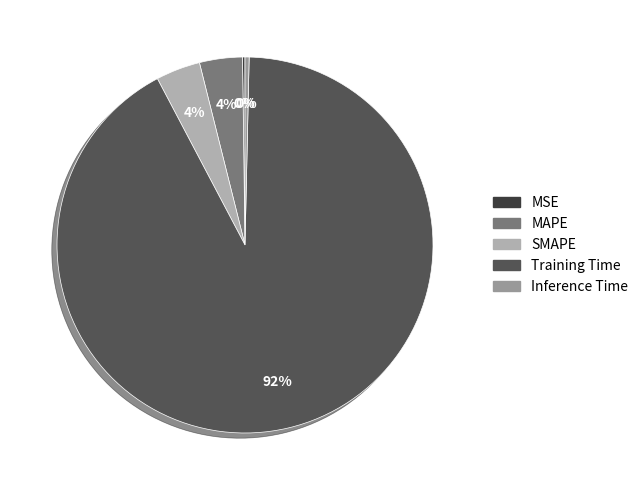

How many slices are in this pie chart?

5